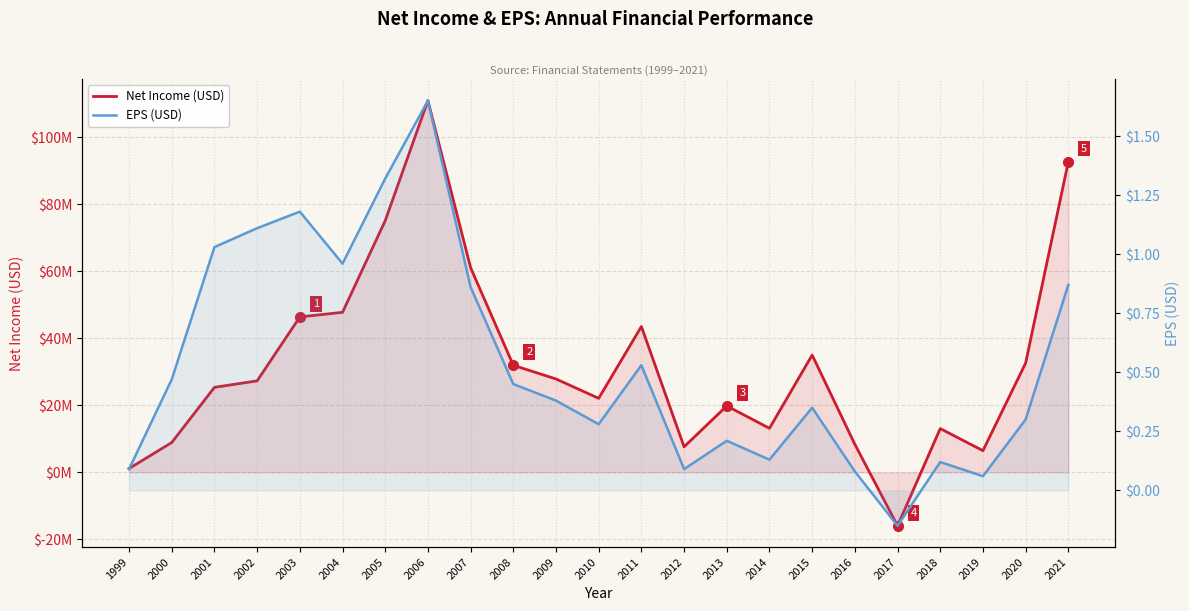

True or false: Net Income and EPS intersect in this chart.

True